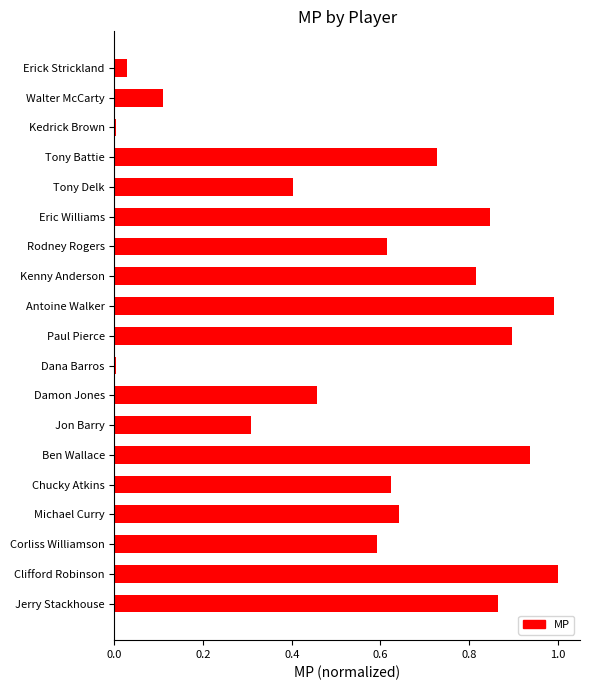

The chart shows a value of 0.0 at Walter McCarty. True or false?

False